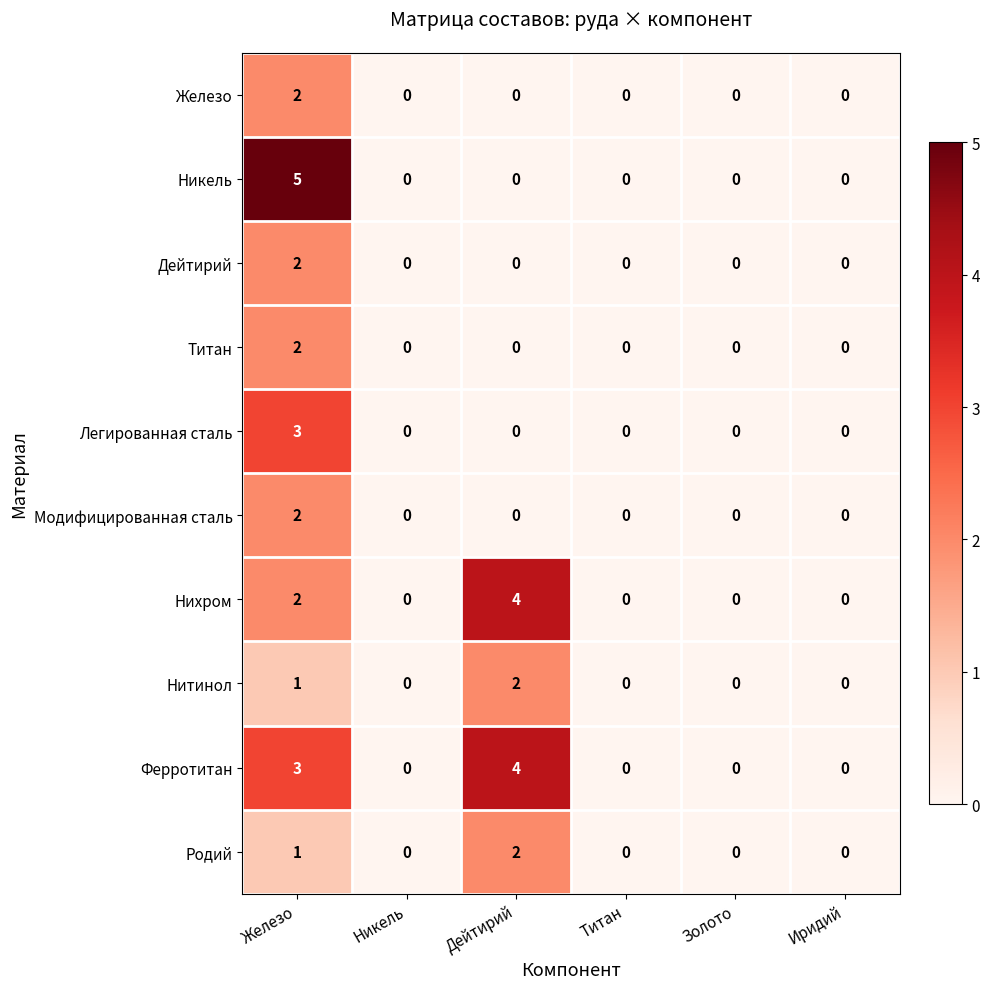

What is the sum of all Никель values?

5